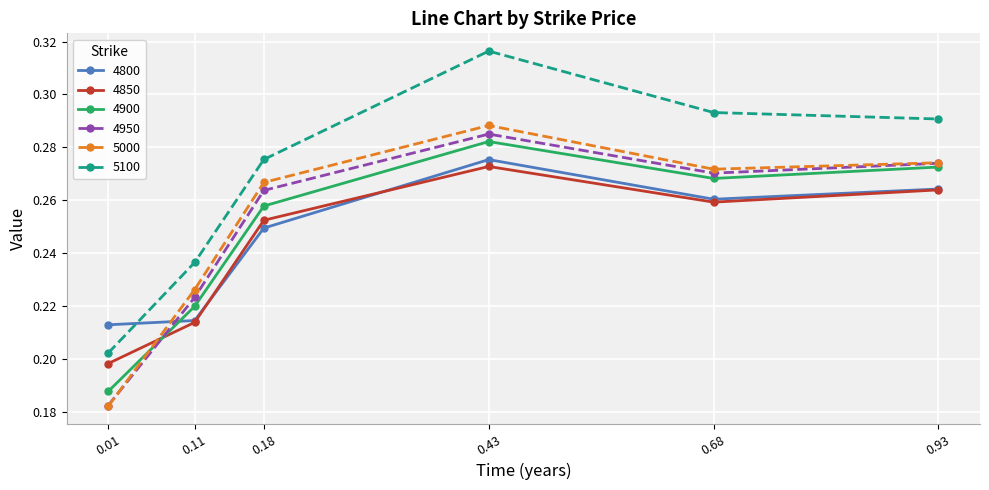

Count the 4950 values in the range 0 to 1.

6